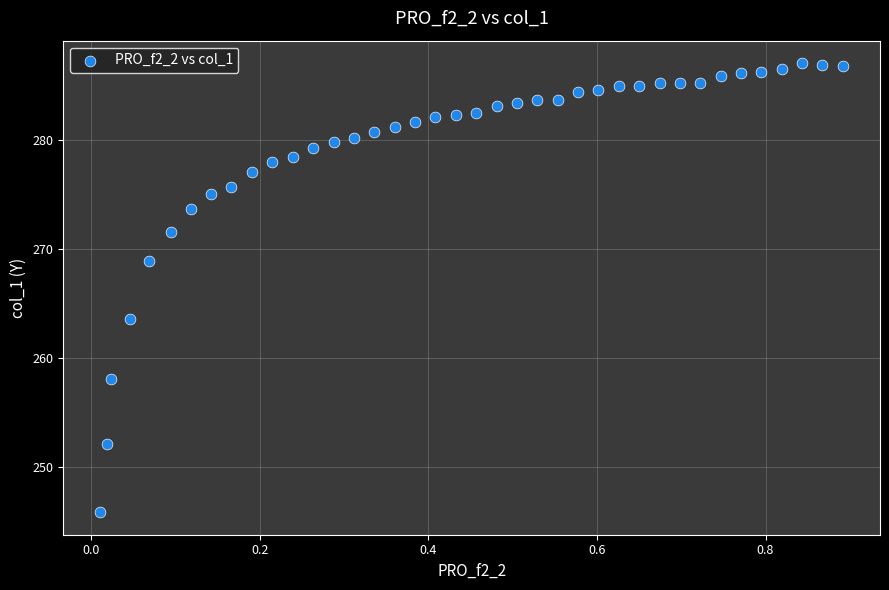

What is the range of X values (max minus min)?

0.9